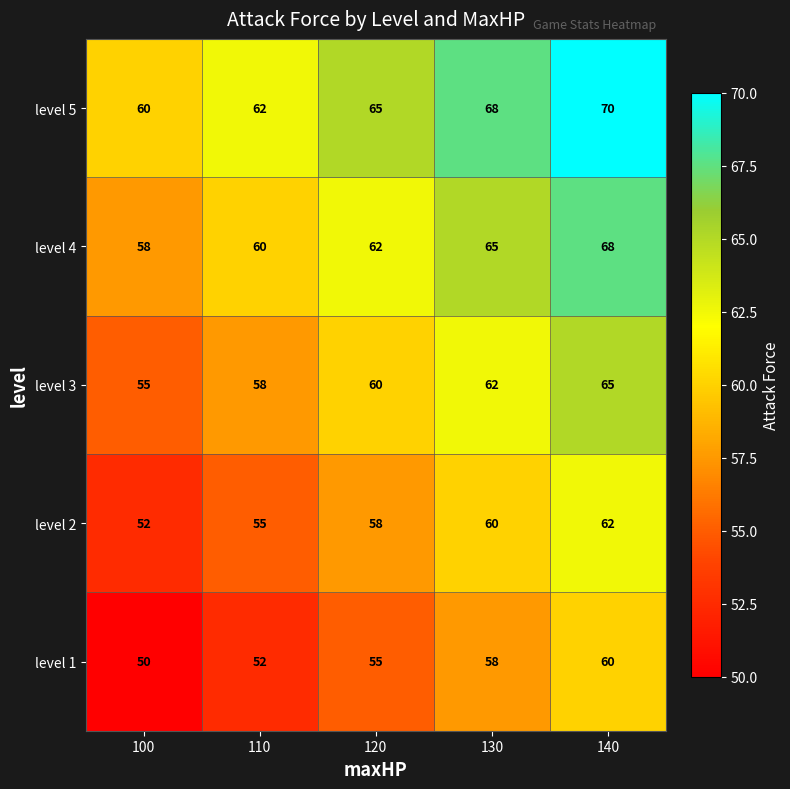

How many distinct data groups are displayed?

5